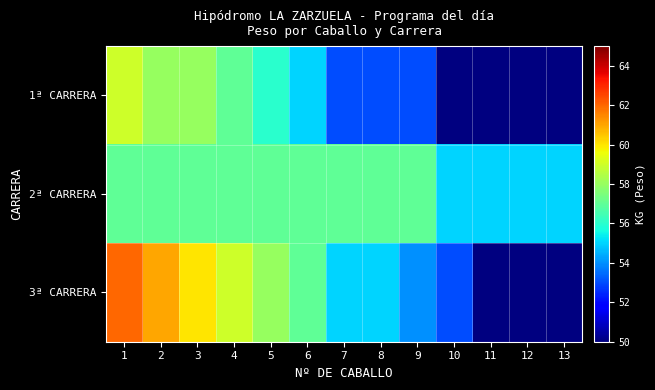

List the series in order of their peak value, highest first.

3ª CARRERA, 1ª CARRERA, 2ª CARRERA